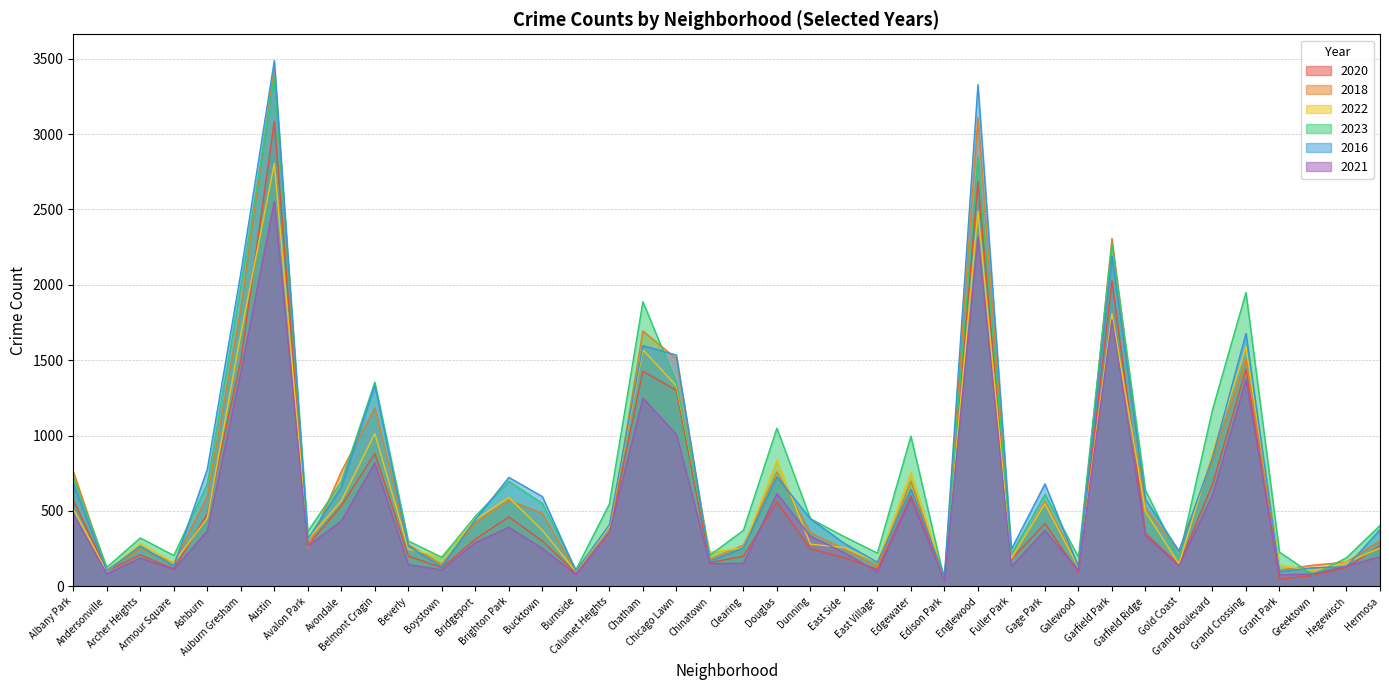

Reading left to right, transcribe all the data shown in this chart.

2020: 571	102	208	116	480	1498	3084	272	533	881	200	123	312	460	300	87	359	1427	1299	156	199	559	247	190	112	600	53	2686	179	416	91	2025	351	142	676	1440	46	72	124	269
2018: 762	107	248	156	599	1845	3443	252	761	1185	276	145	420	571	484	96	345	1694	1509	179	273	759	355	249	129	697	47	3111	176	562	138	2308	518	234	838	1508	107	140	160	302
2022: 514	97	285	156	452	1674	2805	308	567	1013	246	196	440	589	371	97	397	1569	1329	225	255	837	279	257	159	755	60	2486	187	547	124	1809	495	147	884	1588	140	103	156	254
2023: 724	126	320	204	679	1987	3381	363	693	1354	300	192	464	696	549	109	546	1888	1350	206	371	1049	448	330	220	996	40	2848	212	610	194	2277	636	186	1171	1949	226	76	189	403
2016: 682	102	266	134	777	2078	3488	313	658	1333	266	129	442	722	595	101	408	1596	1534	167	255	726	447	286	159	643	67	3328	246	679	129	2191	578	233	853	1677	98	122	129	375
2021: 478	82	188	111	367	1419	2554	268	433	818	143	109	290	391	251	78	353	1248	1008	150	152	615	331	224	96	583	36	2319	131	370	105	1767	335	136	605	1372	75	82	132	196